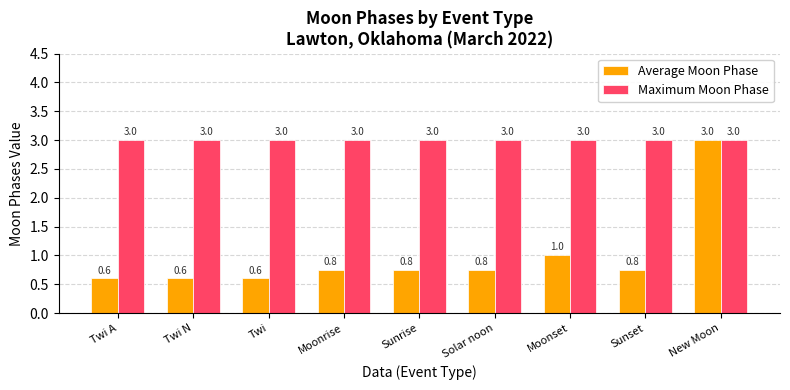

Reading left to right, transcribe all the data shown in this chart.

Average Moon Phase: 0.6	0.6	0.6	0.8	0.8	0.8	1.0	0.8	3.0
Maximum Moon Phase: 3.0	3.0	3.0	3.0	3.0	3.0	3.0	3.0	3.0